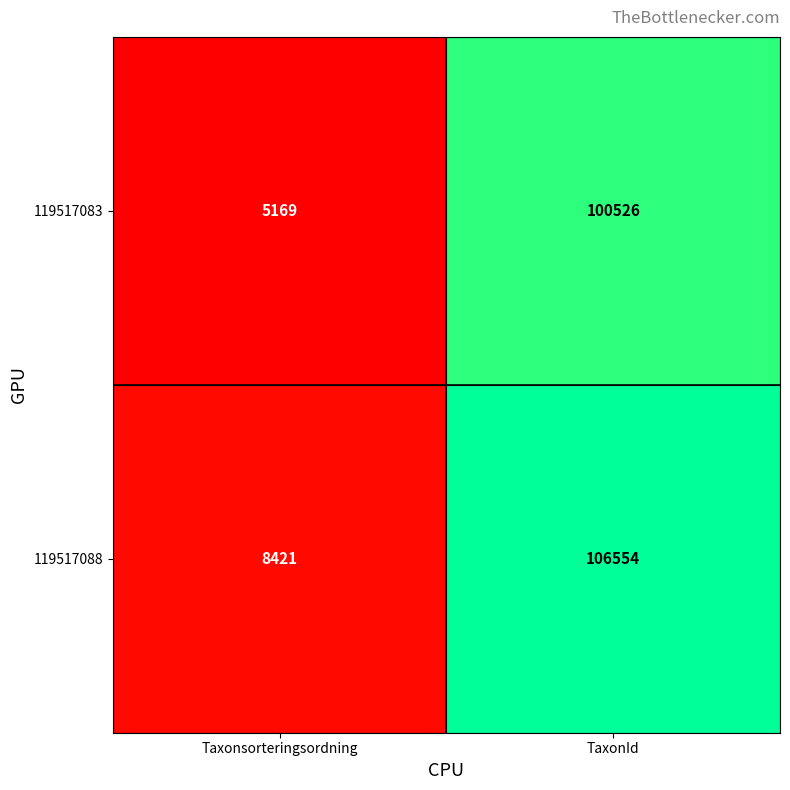

The value of 119517088 at Taxonsorteringsordning is 8421. True or false?

True